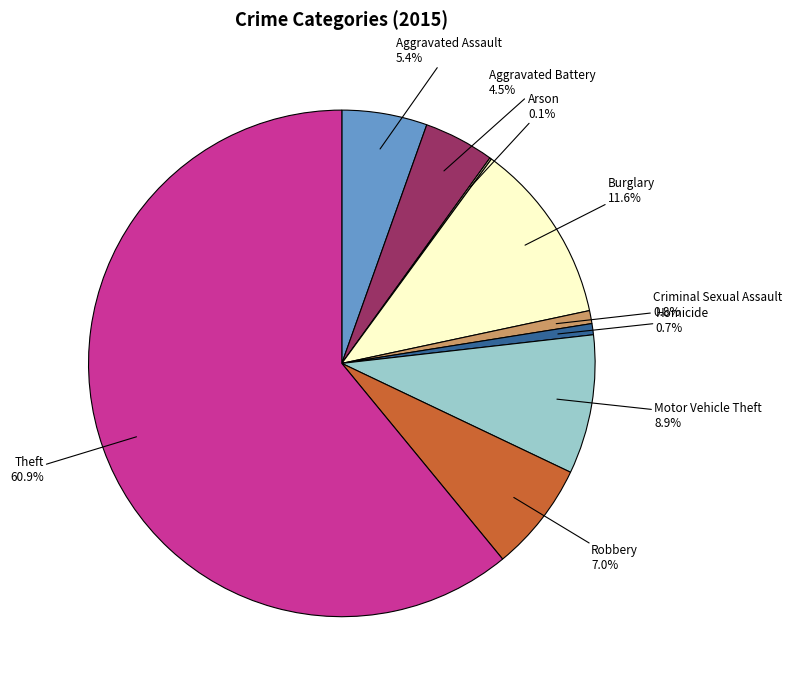

What portion of the pie excludes Aggravated Assault?

94.6%